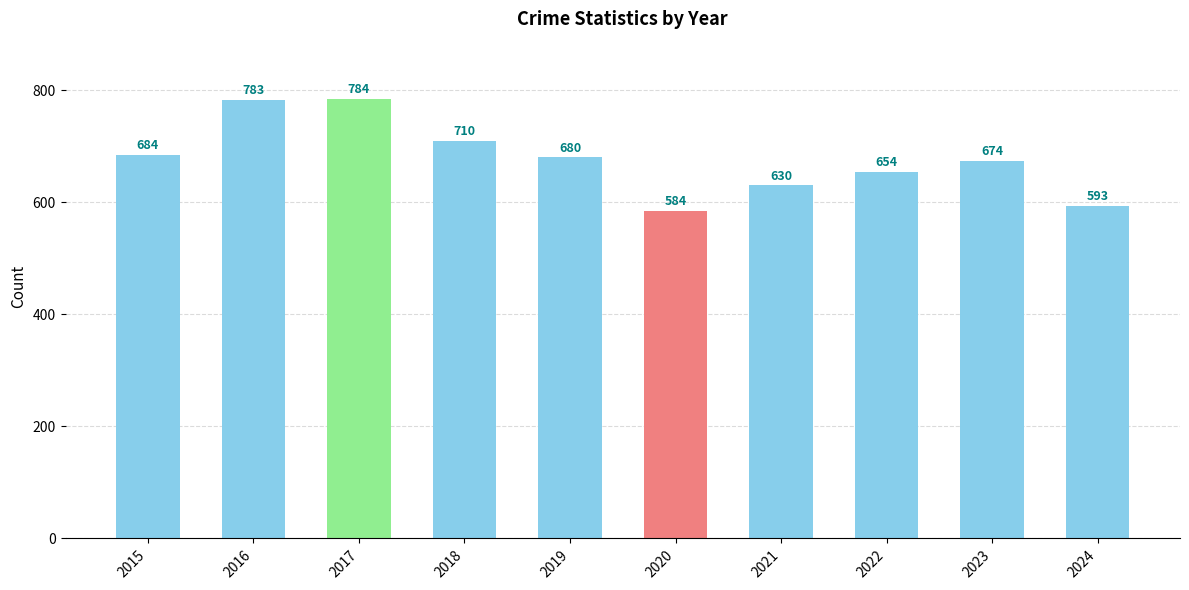

Reading left to right, transcribe all the data shown in this chart.

2015=684	2016=783	2017=784	2018=710	2019=680	2020=584	2021=630	2022=654	2023=674	2024=593